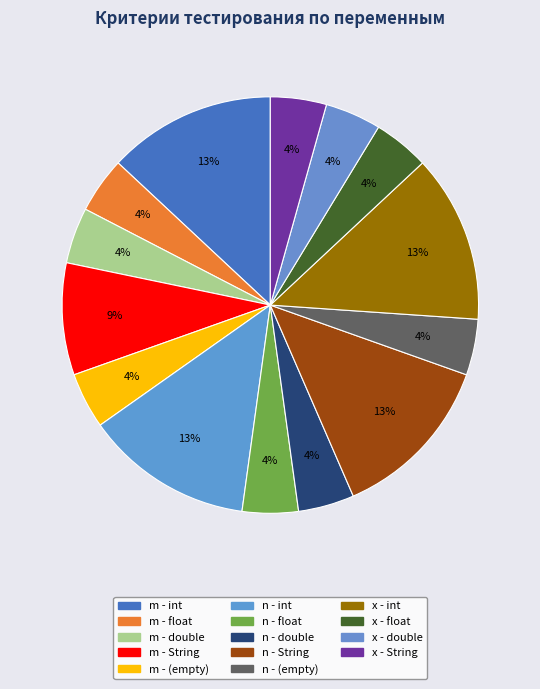

Count the number of slices in the pie.

14